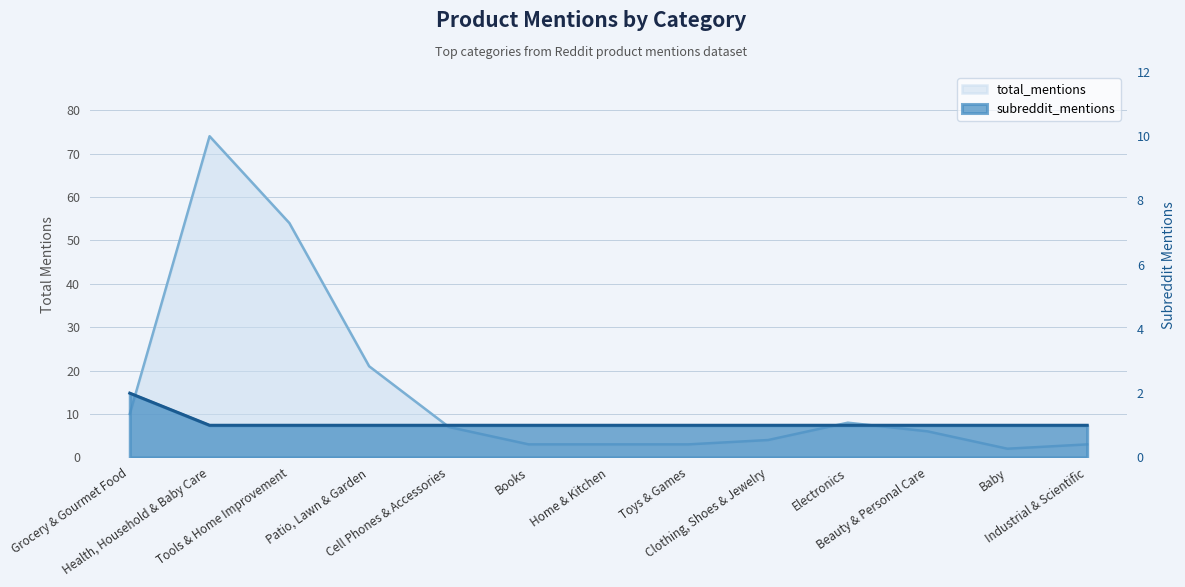

Does the chart display data point markers on the line(s)?

No